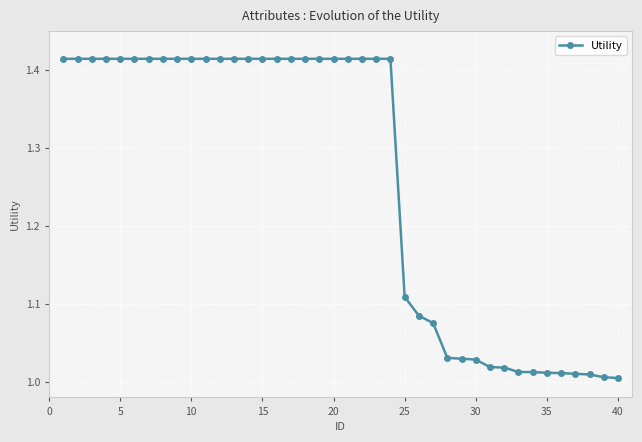

What is the difference between the maximum and minimum values?

0.4